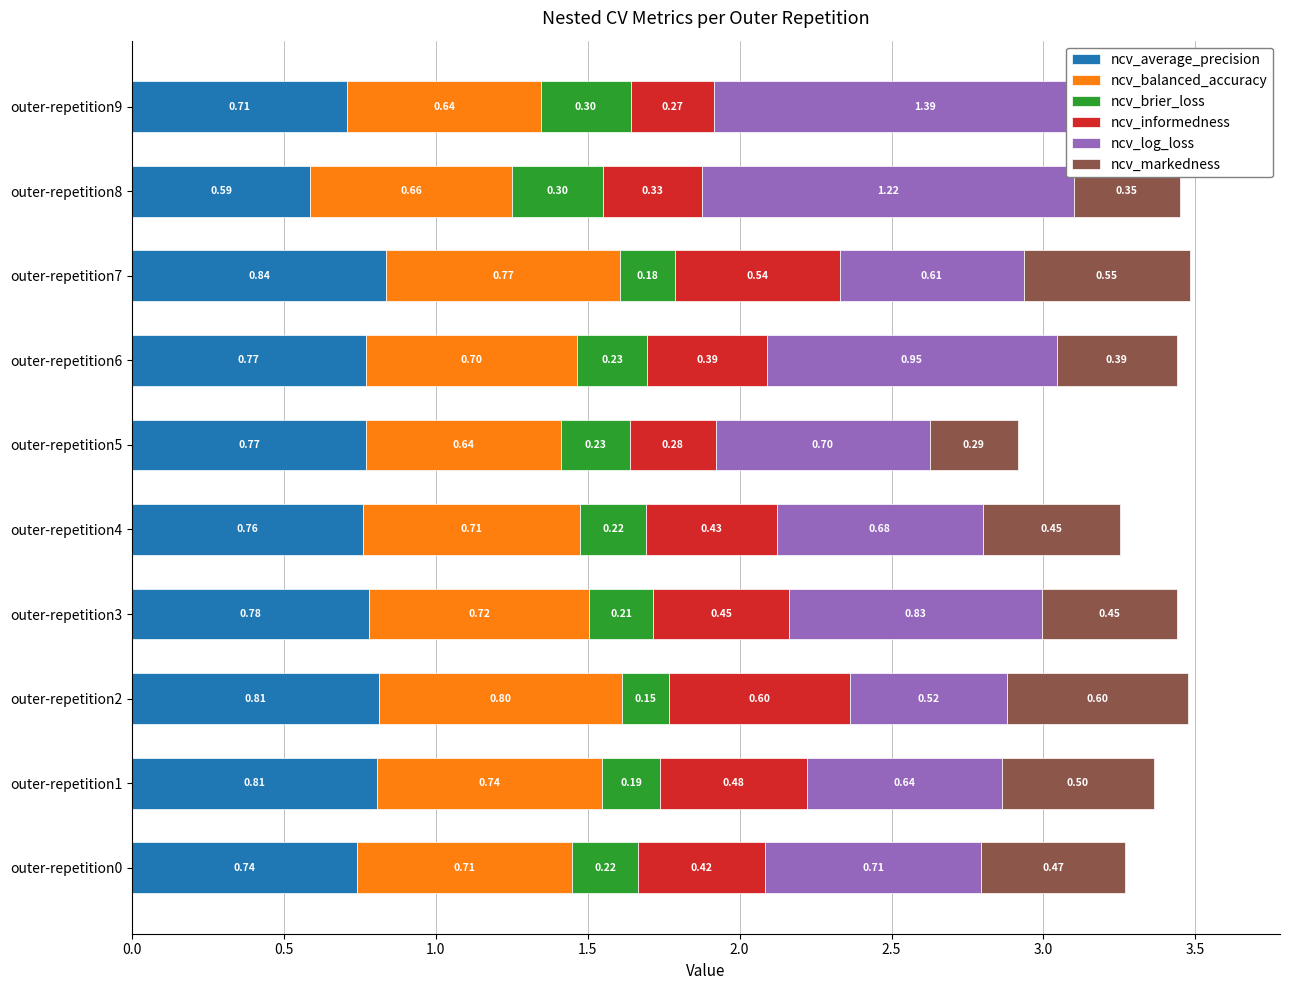

Is the value of ncv_markedness at outer-repetition7 greater than the value of ncv_balanced_accuracy at outer-repetition7?

No